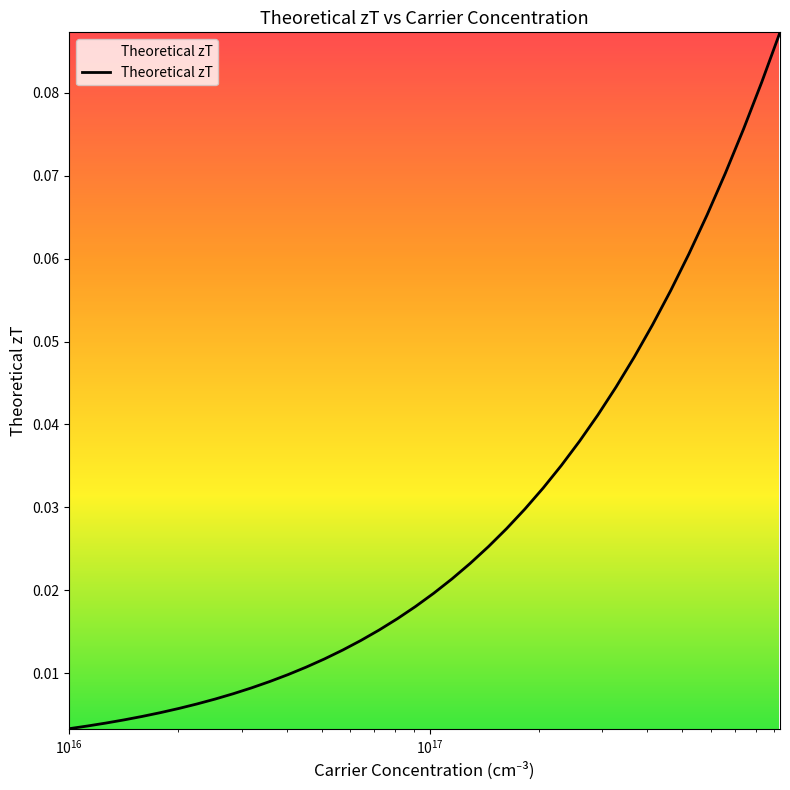

Count the number of categories in the chart.

40